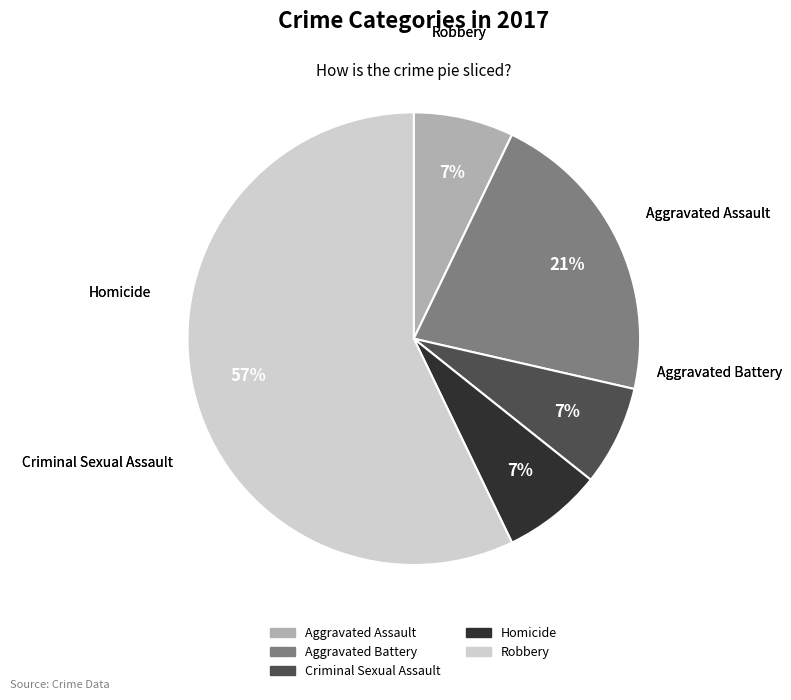

Which category accounts for the majority?

Robbery